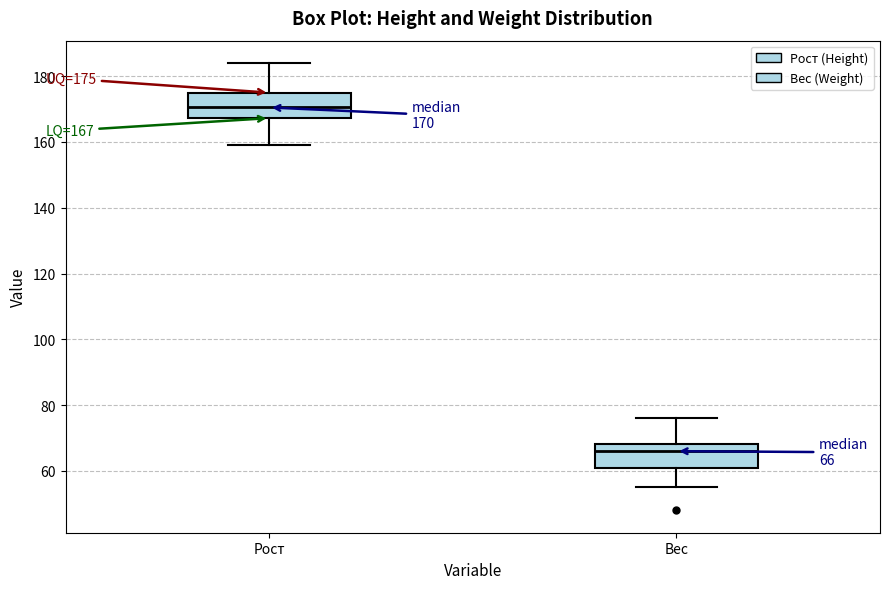

Which box has the highest median line?

Рост